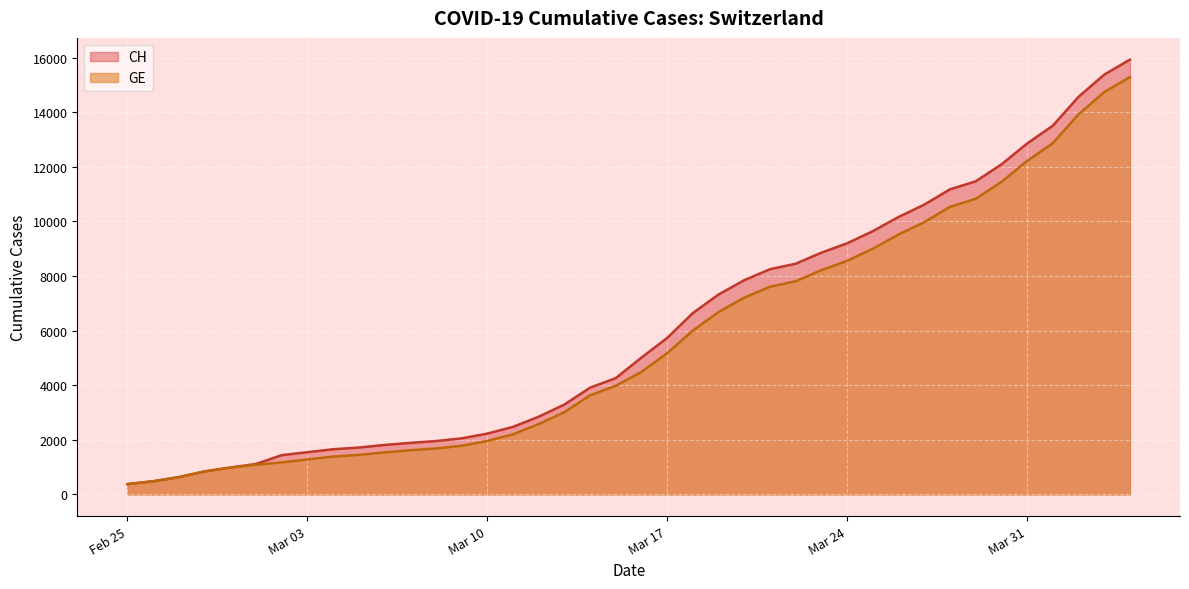

What is the maximum value for CH?

15926